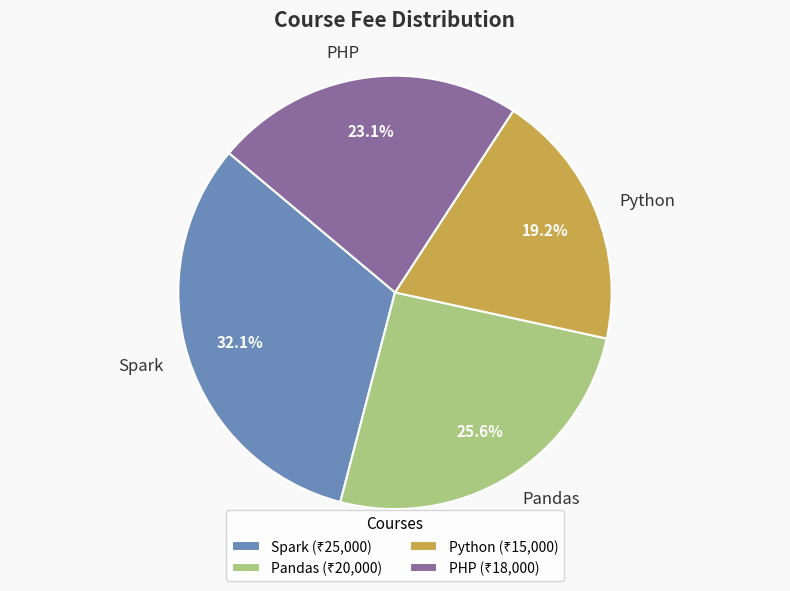

Is there any slice that represents more than half of the pie?

No